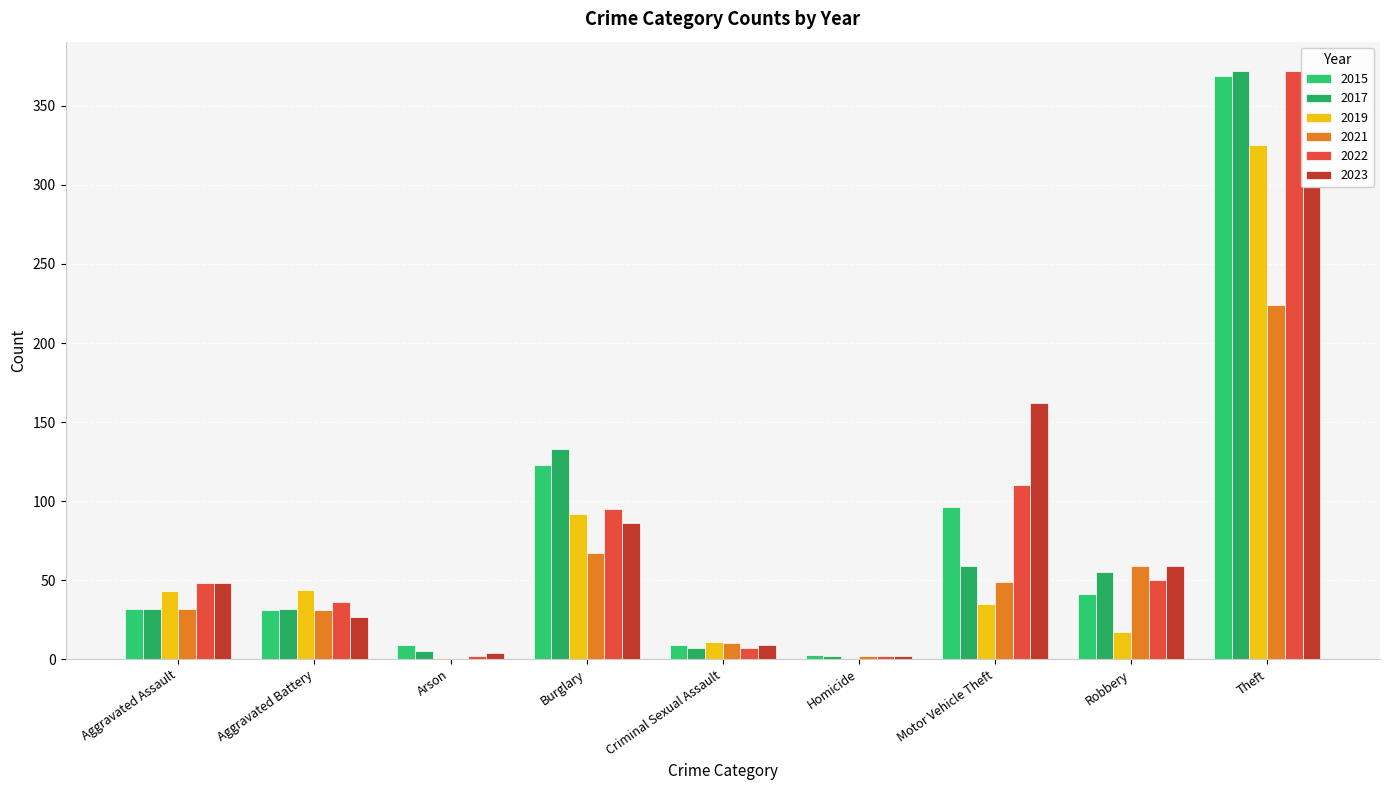

At which category is the sum across all series the highest?

Theft